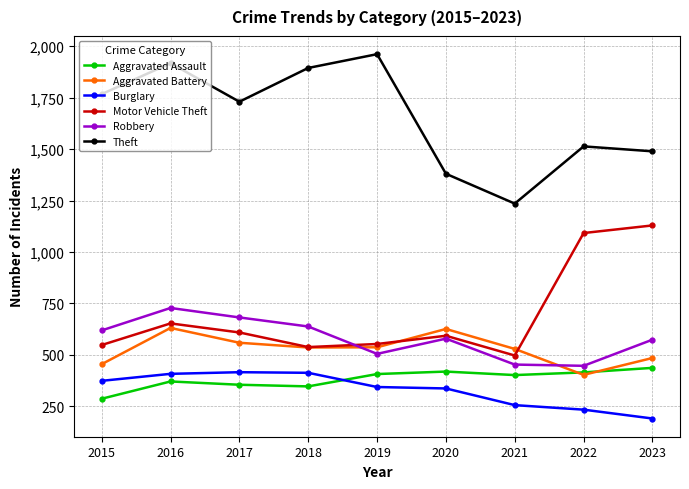

What are all the series names shown in the legend?

Aggravated Assault, Aggravated Battery, Burglary, Motor Vehicle Theft, Robbery, Theft